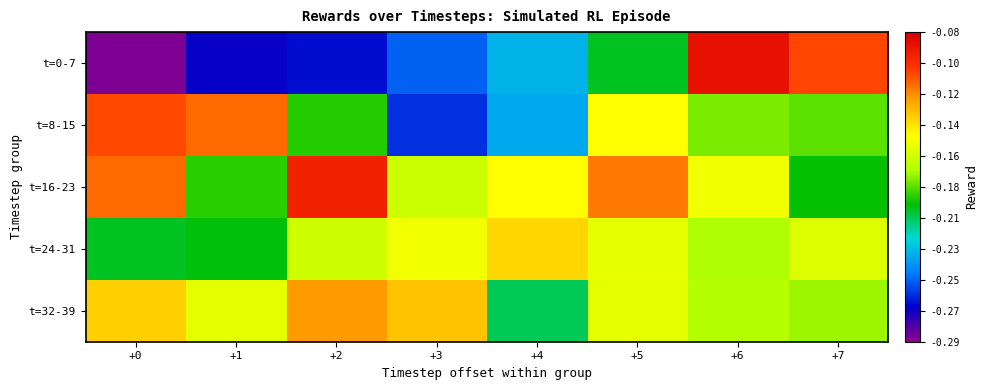

Which series has the largest range (max minus min)?

t=0-7